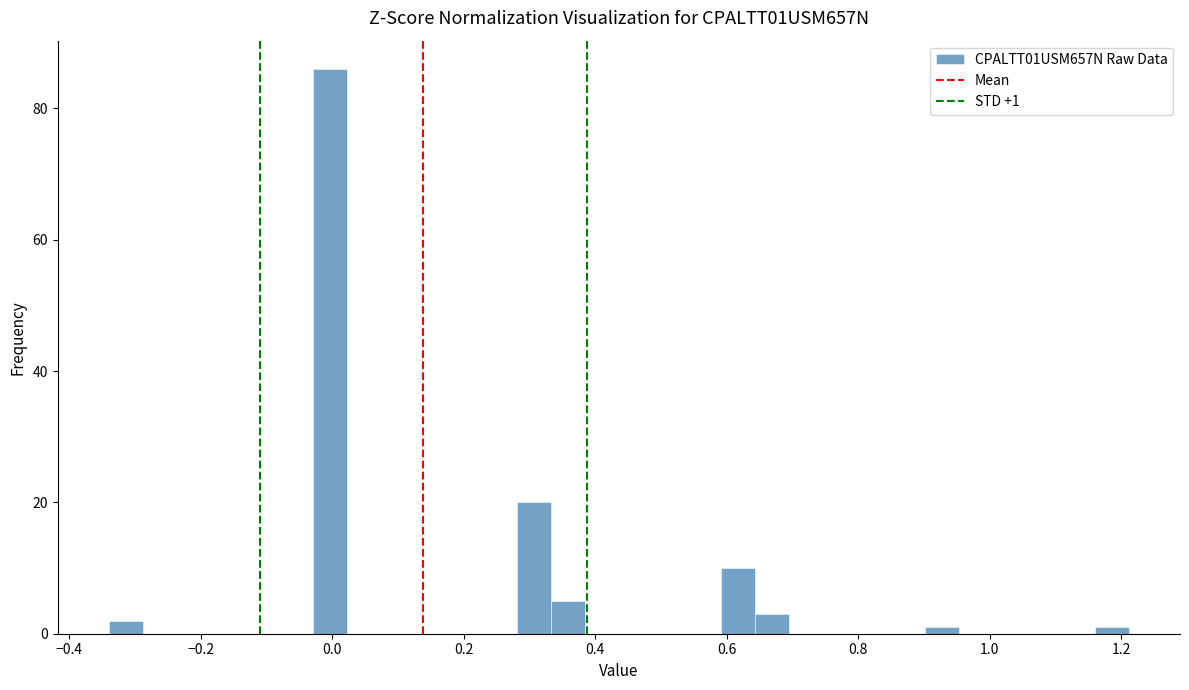

Read against the x-axis, roughly where is the centre of the tallest bar?

0.00